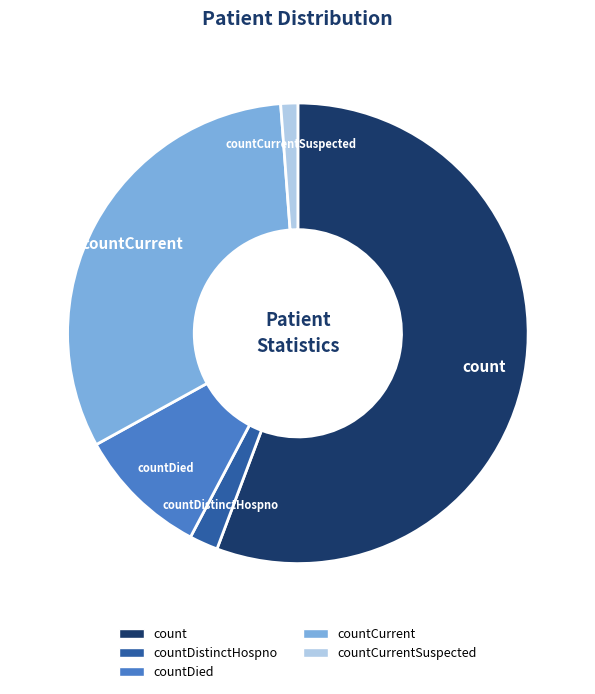

Is there any slice that represents more than half of the pie?

Yes